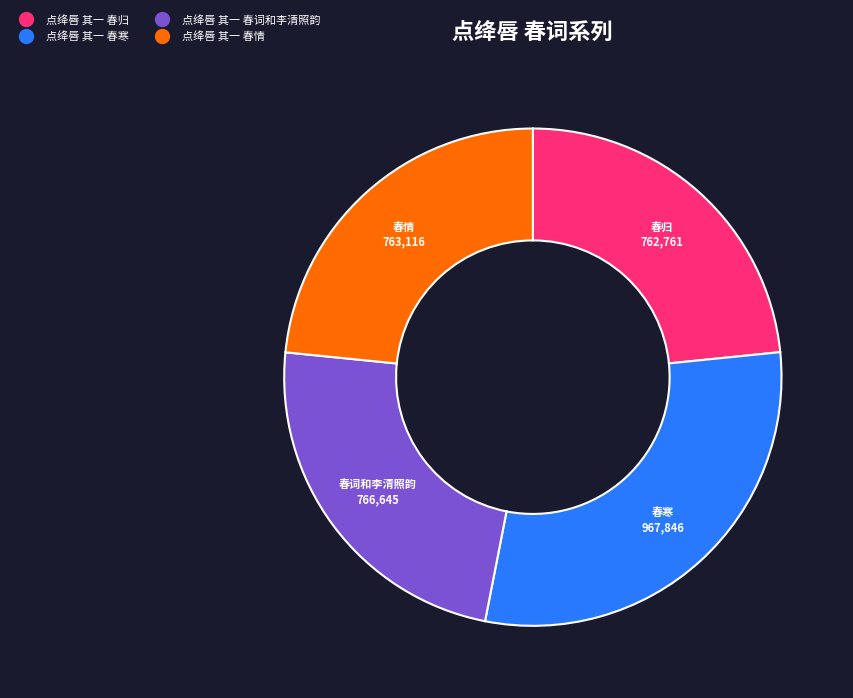

Is there any slice that represents more than half of the pie?

No